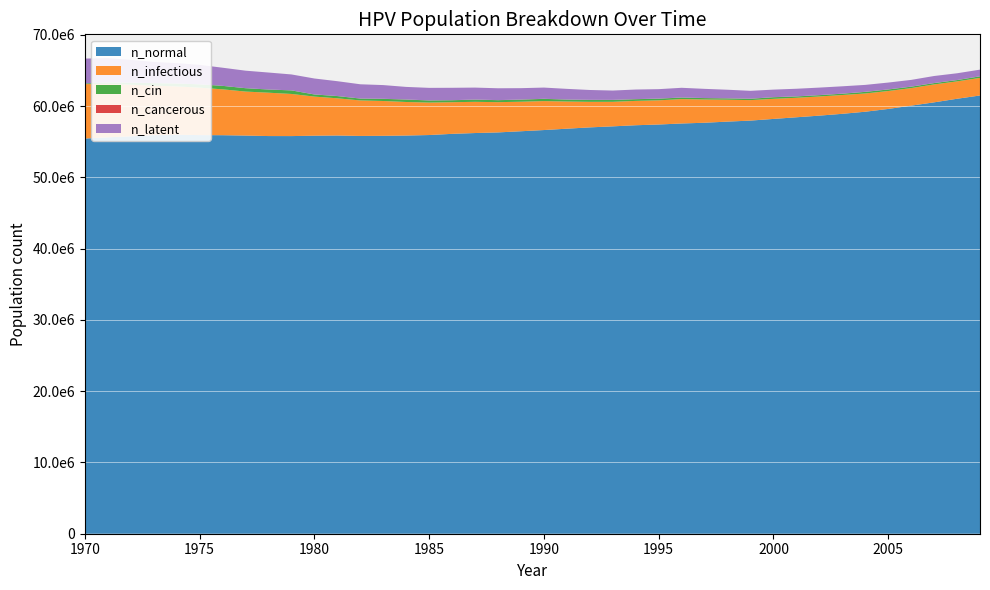

Reading right to left, extract all data points from this chart.

n_normal: 2009=61499220	2008=61038688	2007=60537052	2006=60072080	2005=59609884	2004=59220464	2003=58926312	2002=58672160	2001=58440504	2000=58209688	1999=57974976	1998=57833320	1997=57674160	1996=57569168	1995=57426120	1994=57323352	1993=57167528	1992=57022532	1991=56839208	1990=56648664	1989=56480620	1988=56316740	1987=56228968	1986=56115364	1985=55948984	1984=55877596	1983=55839548	1982=55822880	1981=55880376	1980=55855936	1979=55800936	1978=55805380	1977=55873432	1976=55925652	1975=55938708	1974=55991480	1973=55929820	1972=55766492	1971=55630112	1970=55457344
n_infectious: 2009=2469301	2008=2438747	2007=2513187	2006=2463468	2005=2515410	2004=2559852	2003=2639847	2002=2688455	2001=2735952	2000=2817892	1999=2873167	1998=3072322	1997=3260922	1996=3422857	1995=3391748	1994=3416746	1993=3442300	1992=3583681	1991=3810335	1990=4063653	1989=4140871	1988=4246421	1987=4378357	1986=4439743	1985=4556402	1984=4706394	1983=4884995	1982=4979711	1981=5223309	1980=5486627	1979=5912713	1978=6083814	1977=6175198	1976=6434905	1975=6657392	1974=6777385	1973=6946542	1972=7238747	1971=7496788	1970=7632336
n_cin: 2009=215265	2008=179989	2007=186655	2006=196655	2005=213876	2004=223042	2003=178600	2002=181100	2001=187489	2000=223042	1999=188600	1998=185822	1997=192488	1996=214154	1995=233319	1994=235819	1993=261651	1992=272484	1991=273039	1990=311926	1989=294982	1988=276095	1987=309982	1986=274150	1985=292760	1984=342202	1983=300538	1982=260540	1981=310815	1980=295260	1979=496082	1978=446085	1977=471917	1976=488860	1975=468861	1974=413031	1973=359145	1972=296093	1971=192488	1970=96383
n_cancerous: 2009=9721	2008=10277	2007=10832	2006=11388	2005=12777	2004=11943	2003=12499	2002=12221	2001=11665	2000=12499	1999=12777	1998=13054	1997=12499	1996=12499	1995=12777	1994=12499	1993=11388	1992=9443	1991=9721	1990=10832	1989=11943	1988=11110	1987=11110	1986=10832	1985=11665	1984=10554	1983=11665	1982=10277	1981=9999	1980=9166	1979=7777	1978=4999	1977=3888	1976=1944	1975=833	1974=277	1973=0	1972=0	1971=0	1970=0
n_latent: 2009=932446	2008=948556	2007=985776	2006=943000	2005=960222	2004=970221	2003=1030773	2002=1051883	2001=1067993	2000=1058827	1999=1104380	1998=1200486	1997=1288814	1996=1359643	1995=1323534	1994=1346311	1993=1309368	1992=1382697	1991=1495469	1990=1573797	1989=1598240	1988=1661848	1987=1677680	1986=1738788	1985=1759064	1984=1765731	1983=1921833	1982=1998773	1981=2079046	1980=2235981	1979=2234037	1978=2379584	1977=2455691	1976=2543741	1975=2730675	1974=2862056	1973=2972883	1972=3200648	1971=3423690	1970=3493686